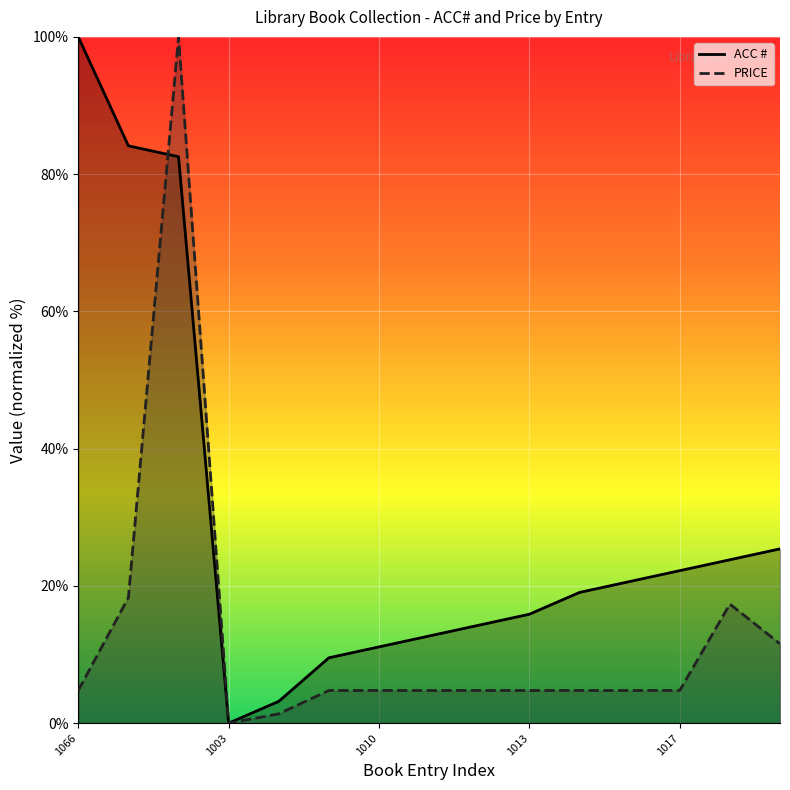

At which category does ACC # reach its first local valley?

1003